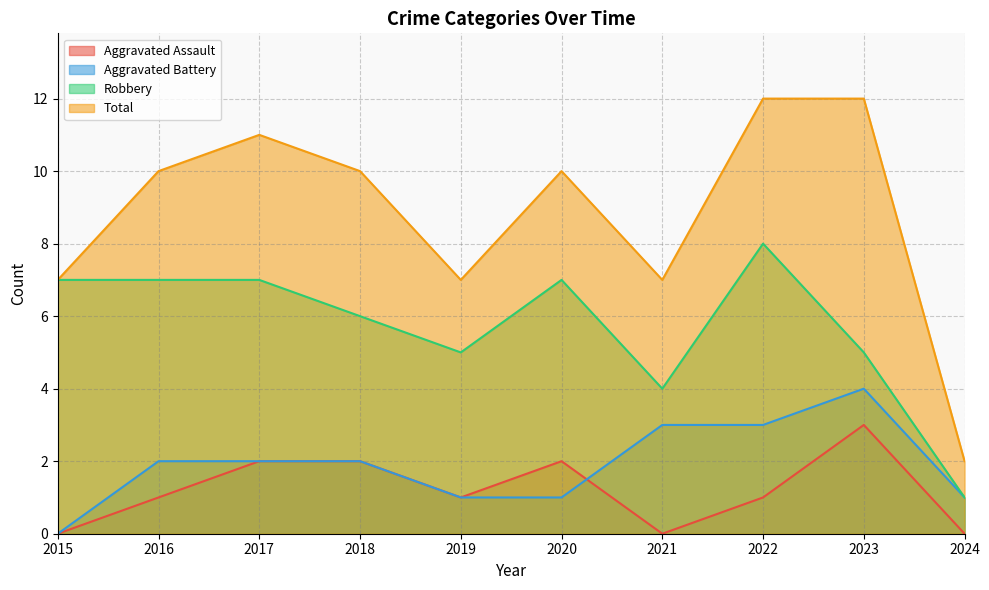

The value of Robbery at 2015 is 2. True or false?

False